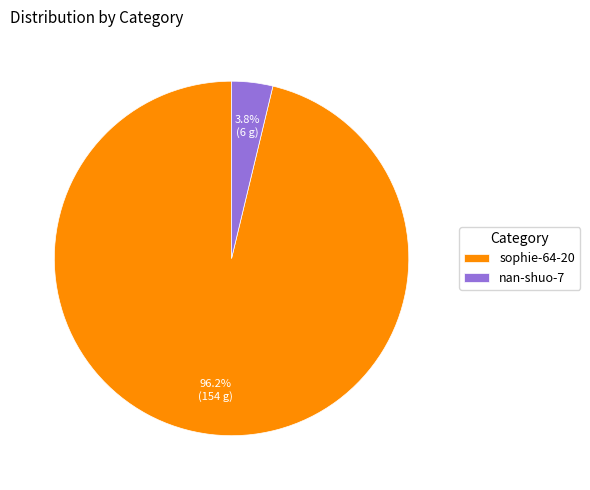

To the nearest percent, what is the difference between the sophie-64-20 and nan-shuo-7 slice percentages?

92%